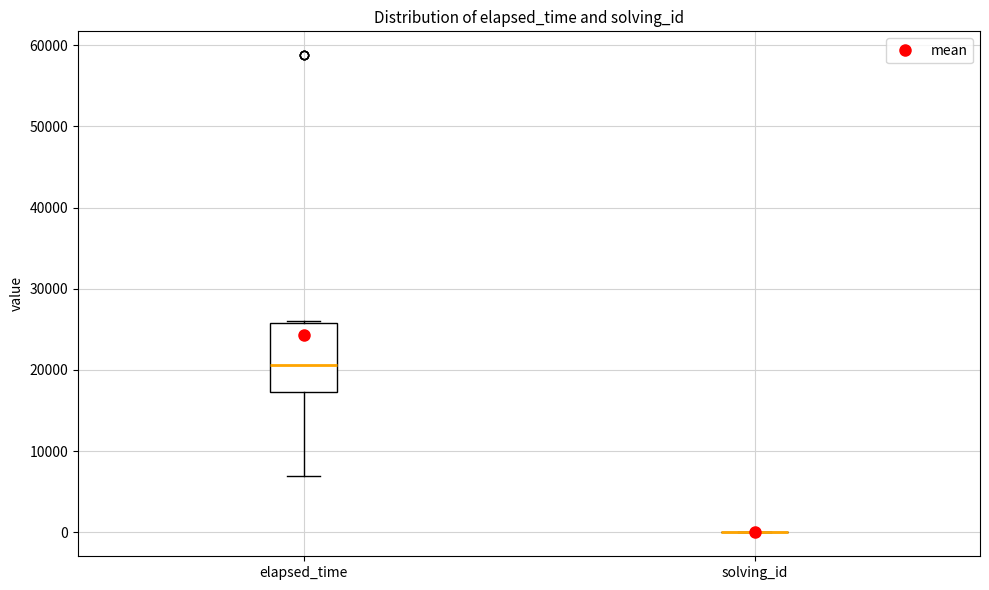

Reading left to right, read every box against the y-axis: the position of its median line, the range the box covers, and the ends of its whiskers. The values are not printed on the chart, so give them approximately, as read against the axis.

elapsed_time: median 21000, box 17000 to 26000, whiskers 7000 to 26000
solving_id: box collapsed to a line at 0, whiskers 0 to 0